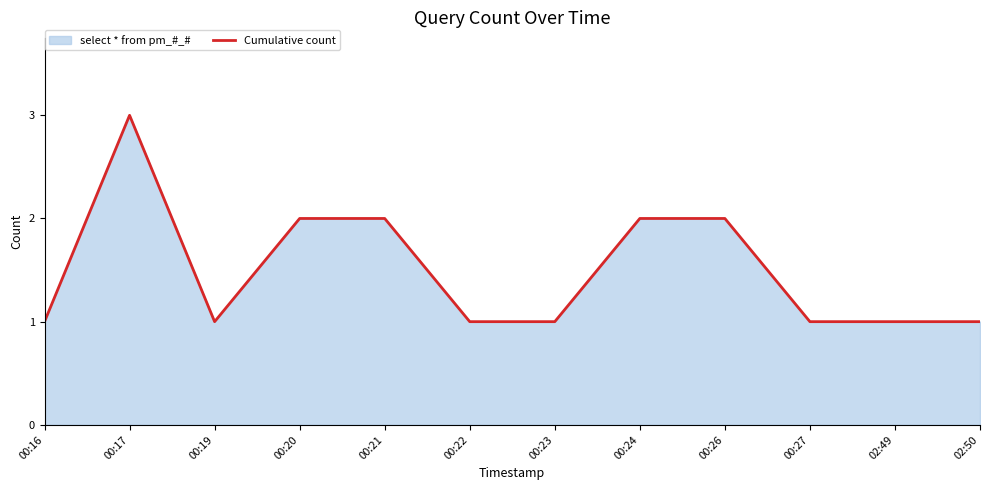

Rank the categories by value from highest to lowest.

00:17, 00:20, 00:21, 00:24, 00:26, 00:16, 00:19, 00:22, 00:23, 00:27, 02:49, 02:50